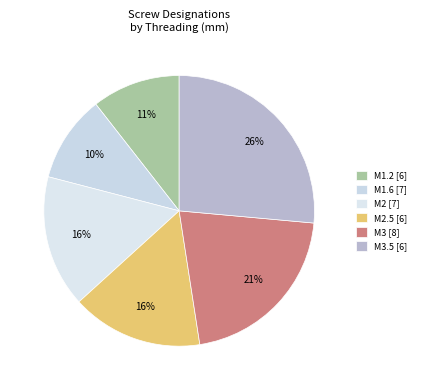

What is the largest slice in the pie chart?

M3.5 [6]